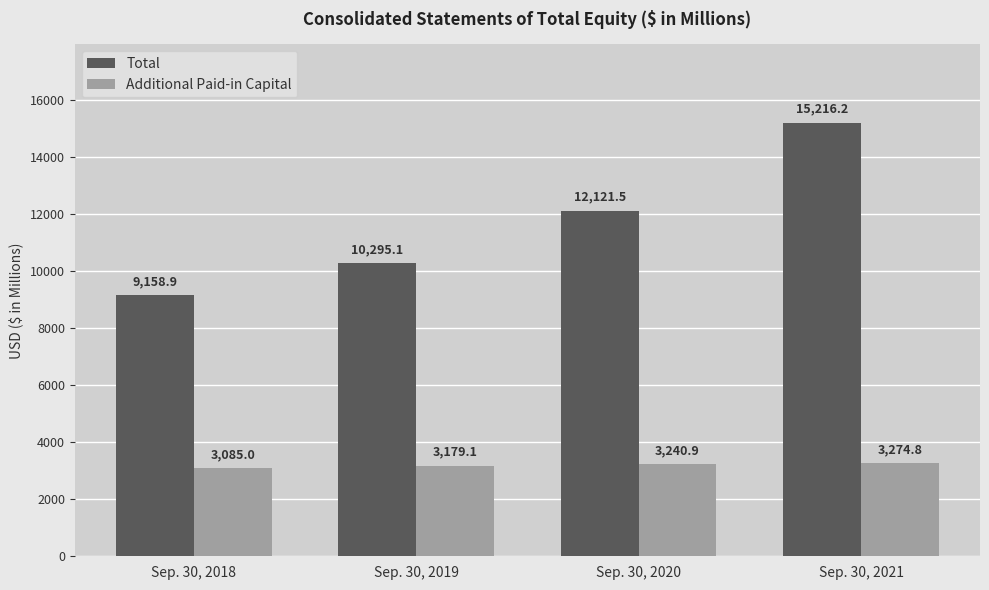

Reading right to left, extract all data points from this chart.

Total: Sep. 30, 2021=15216.2	Sep. 30, 2020=12121.5	Sep. 30, 2019=10295.1	Sep. 30, 2018=9158.9
Additional Paid-in Capital: Sep. 30, 2021=3274.8	Sep. 30, 2020=3240.9	Sep. 30, 2019=3179.1	Sep. 30, 2018=3085.0